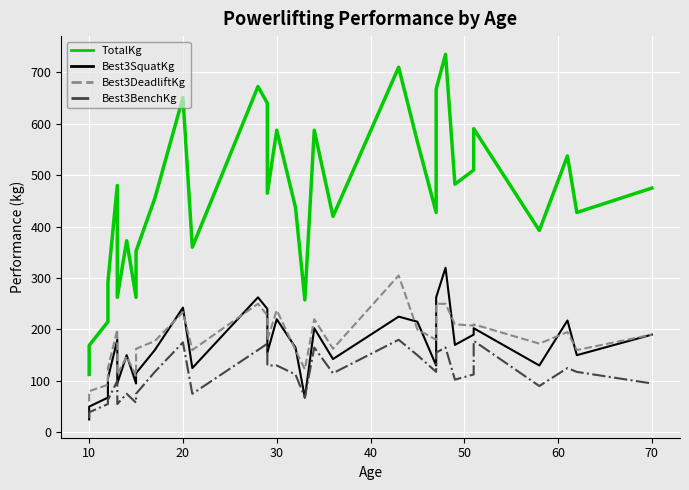

True or false: TotalKg has more than 2 points higher than both neighbors.

True